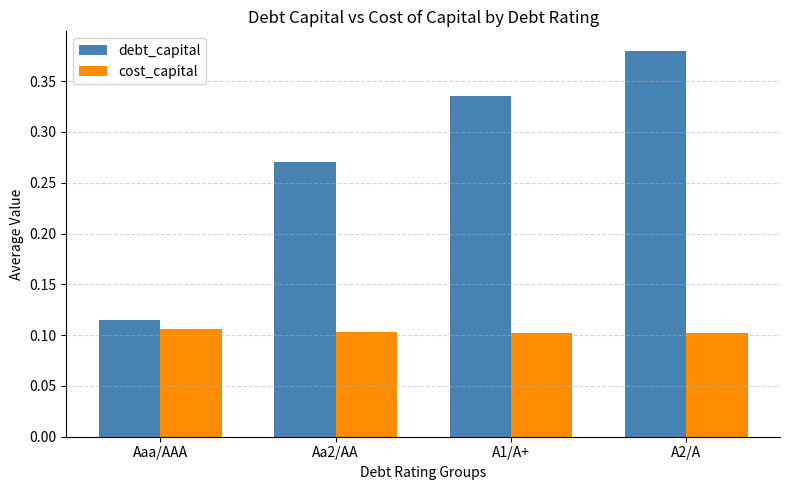

How many cost_capital values are between 0 and 1?

4